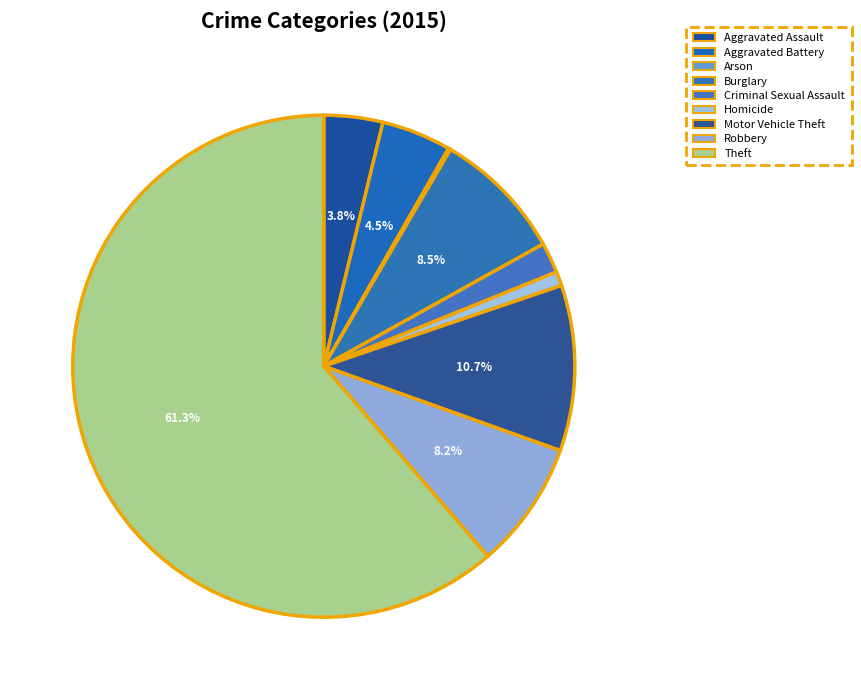

Count the number of slices in the pie.

9